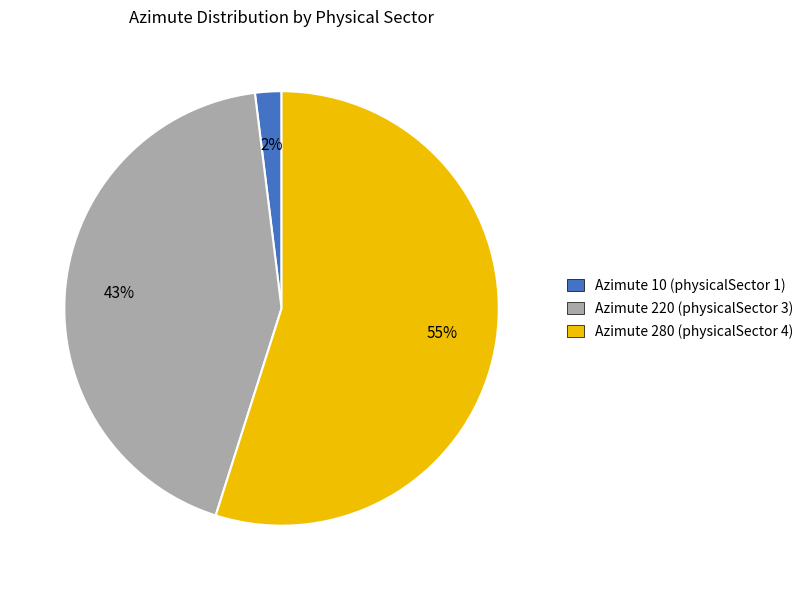

To the nearest percent, what is the difference between the largest and smallest slice percentages?

53%